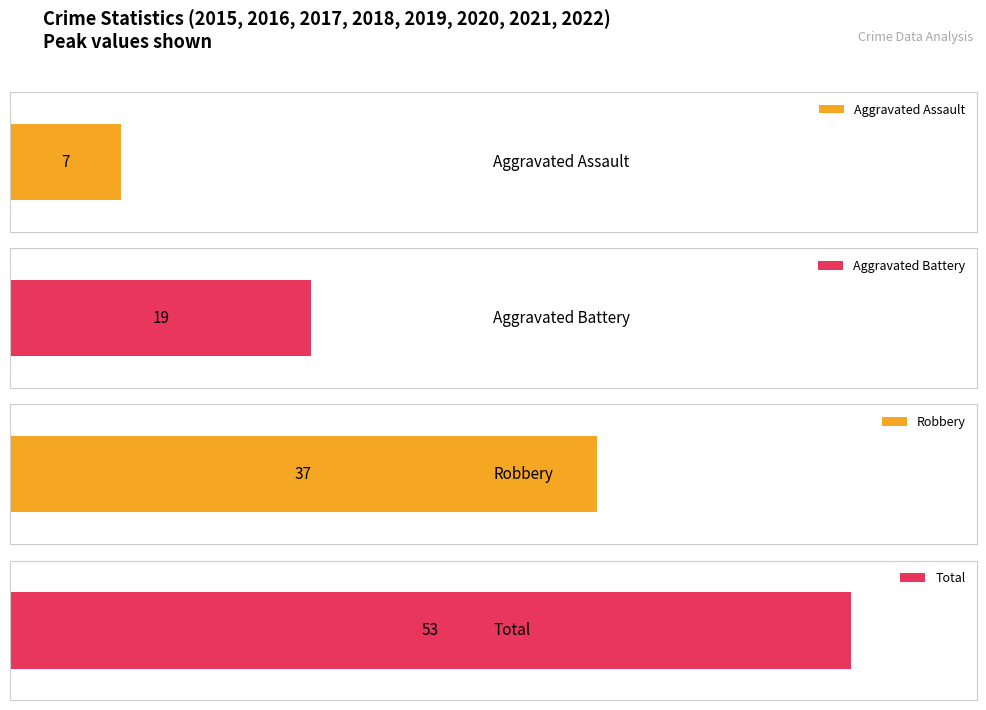

Reading right to left, extract all data points from this chart.

Aggravated Assault: 2022=2	2021=6	2020=4	2019=5	2018=5	2017=7	2016=3	2015=5
Aggravated Battery: 2022=13	2021=8	2020=9	2019=19	2018=9	2017=8	2016=2	2015=3
Robbery: 2022=12	2021=25	2020=15	2019=27	2018=22	2017=21	2016=37	2015=24
Total: 2022=28	2021=39	2020=28	2019=53	2018=38	2017=36	2016=42	2015=32